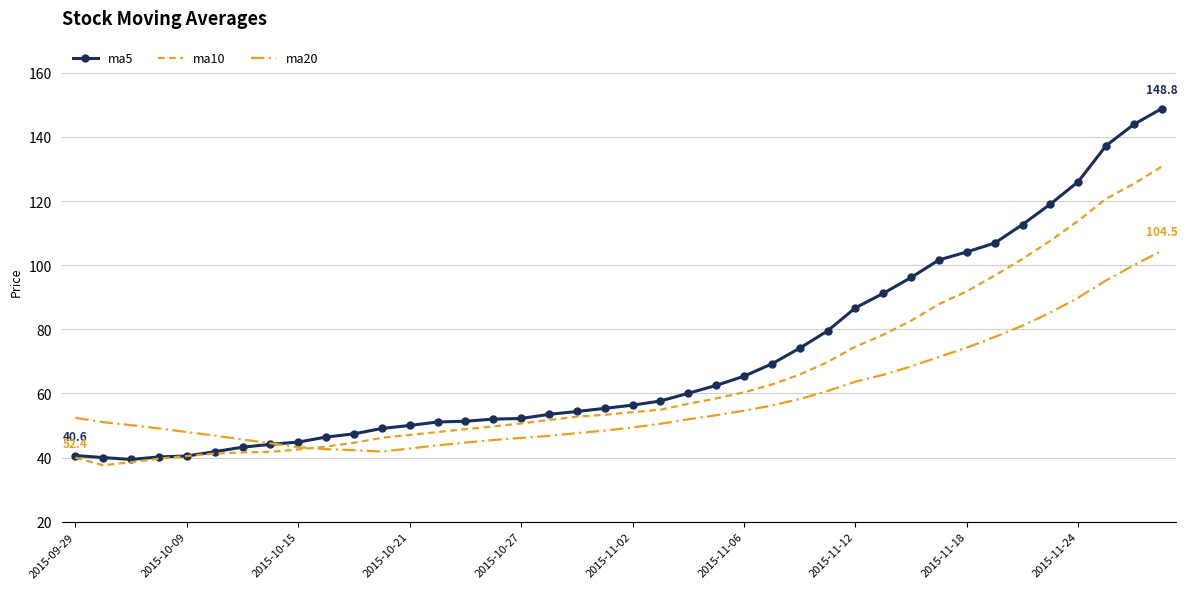

How many data points in ma5 are above 56?

20